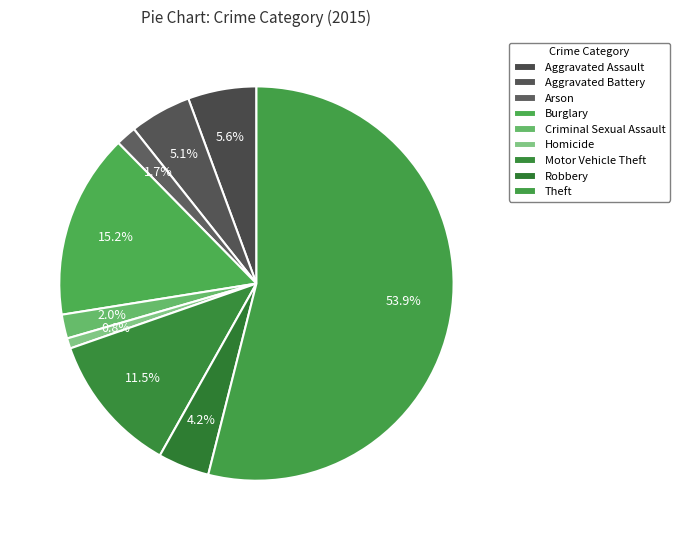

To the nearest percent, what is the average slice percentage?

11%